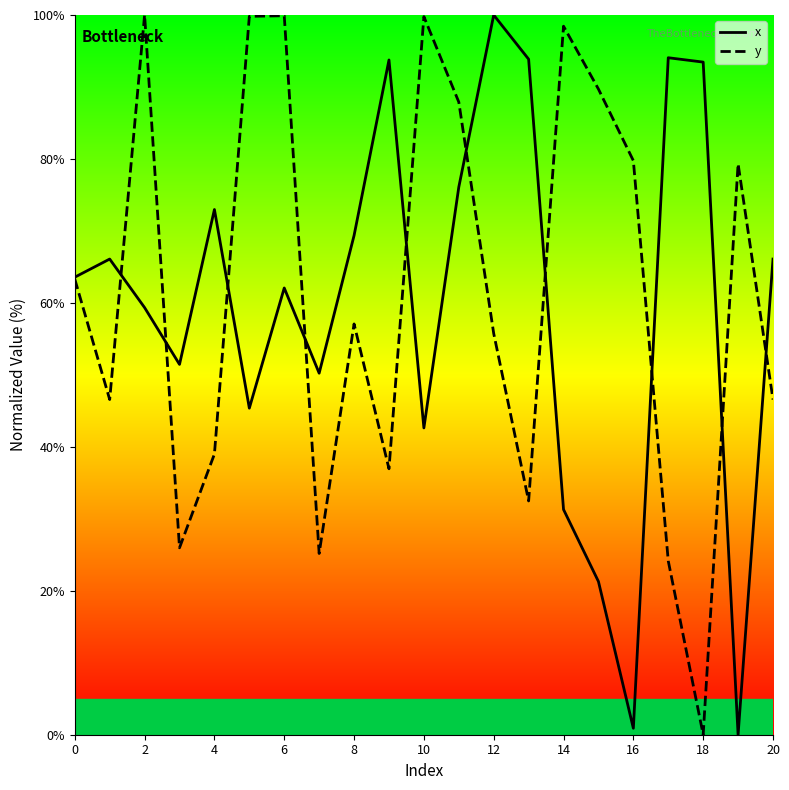

How many lines are shown in the chart?

2